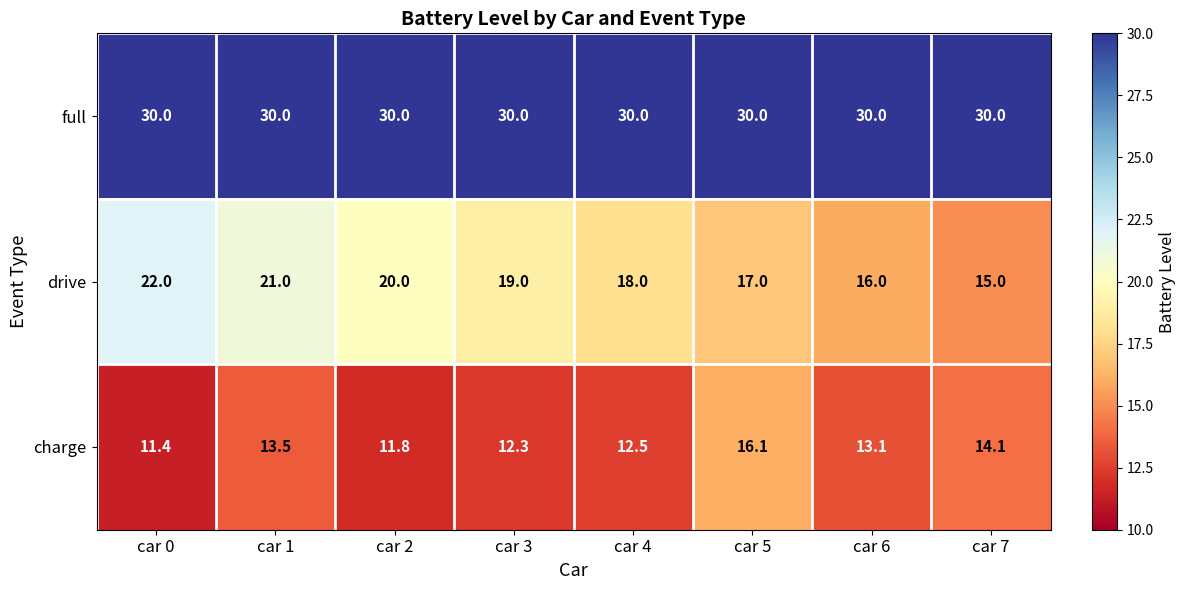

What is the total value across all series at car 6?

59.1